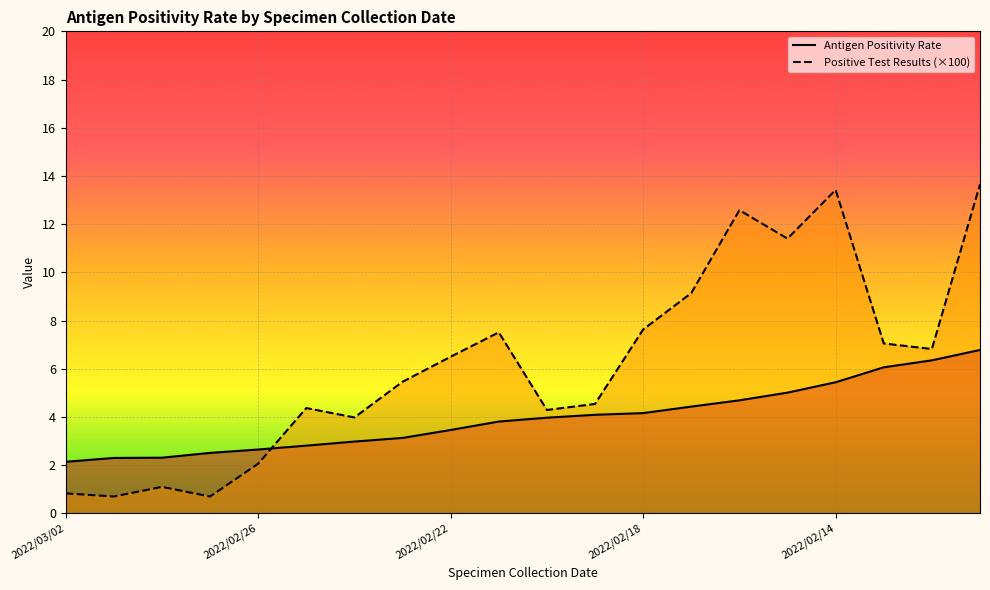

What is the difference between the Antigen Positivity Rate values at 2022/02/18 and 2022/02/22?

0.7